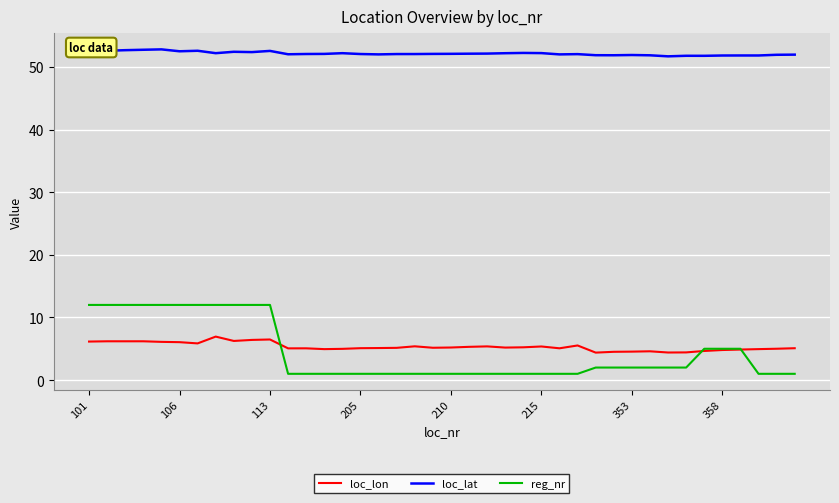

What is the minimum value for loc_lon?

4.4